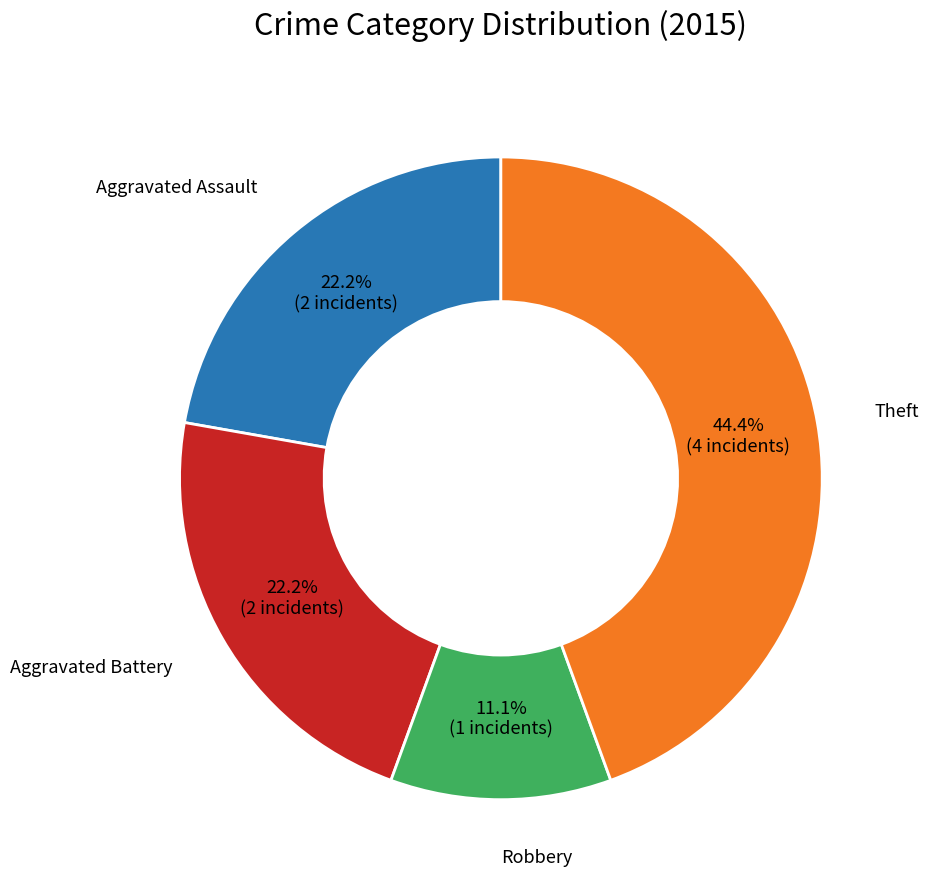

Does any single category account for the majority?

No